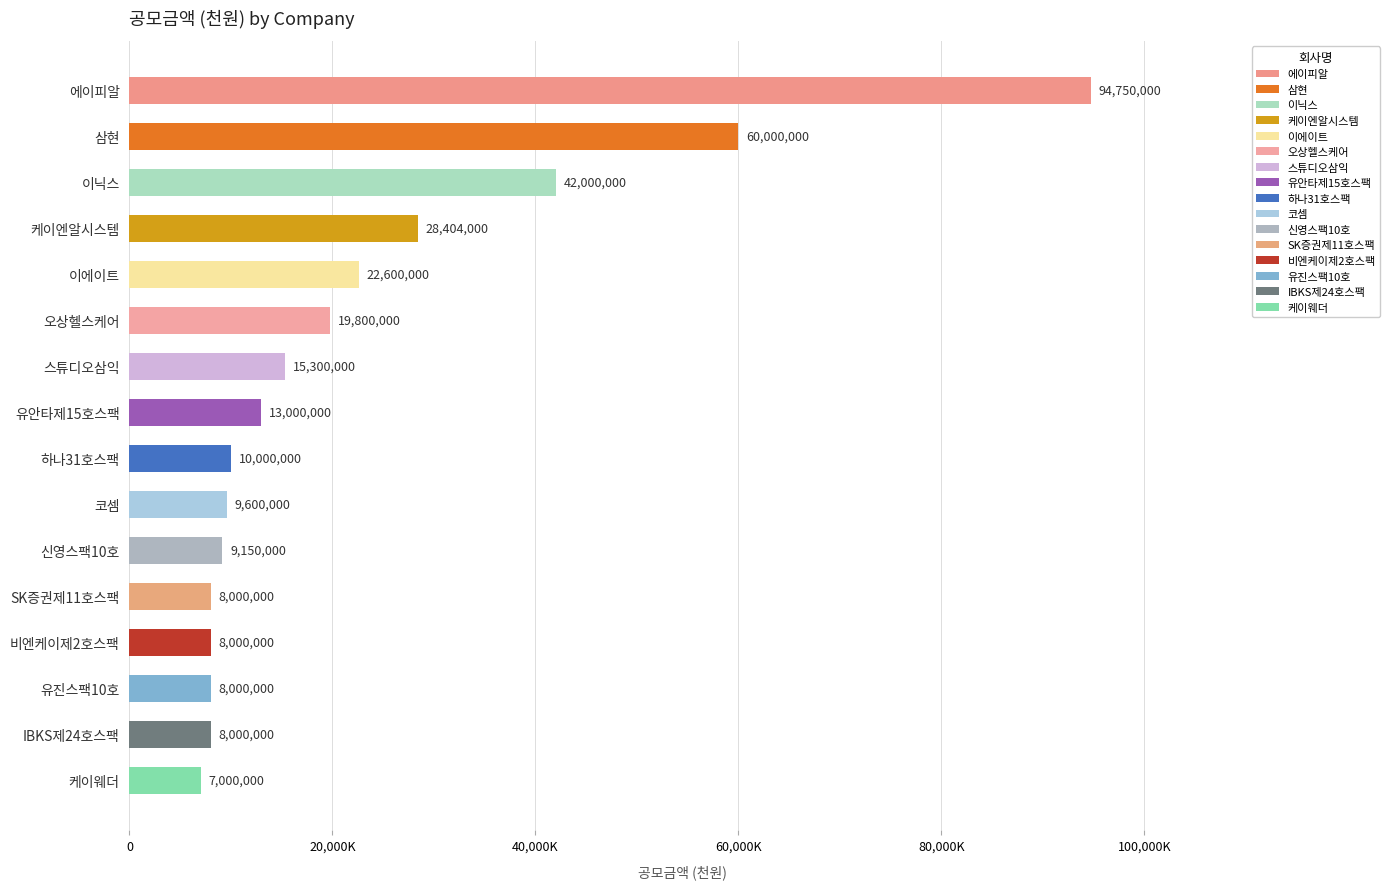

What is the difference between the maximum and minimum values?

87750000